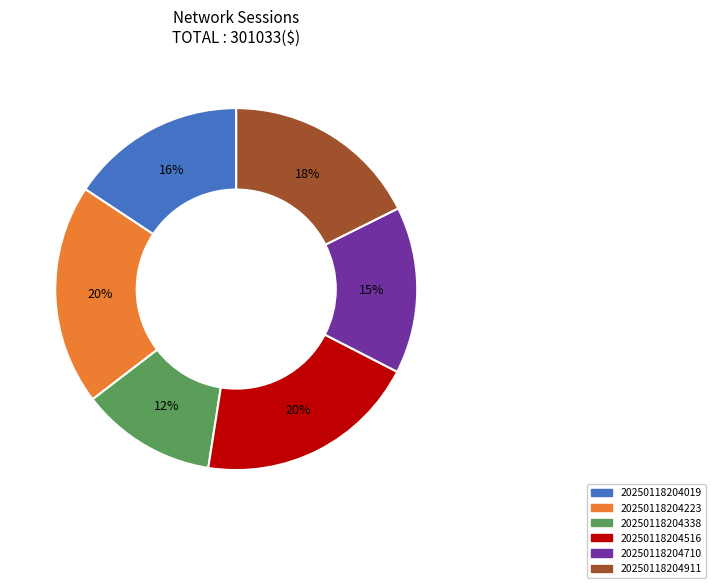

Which category has the smallest portion of the pie?

20250118204338